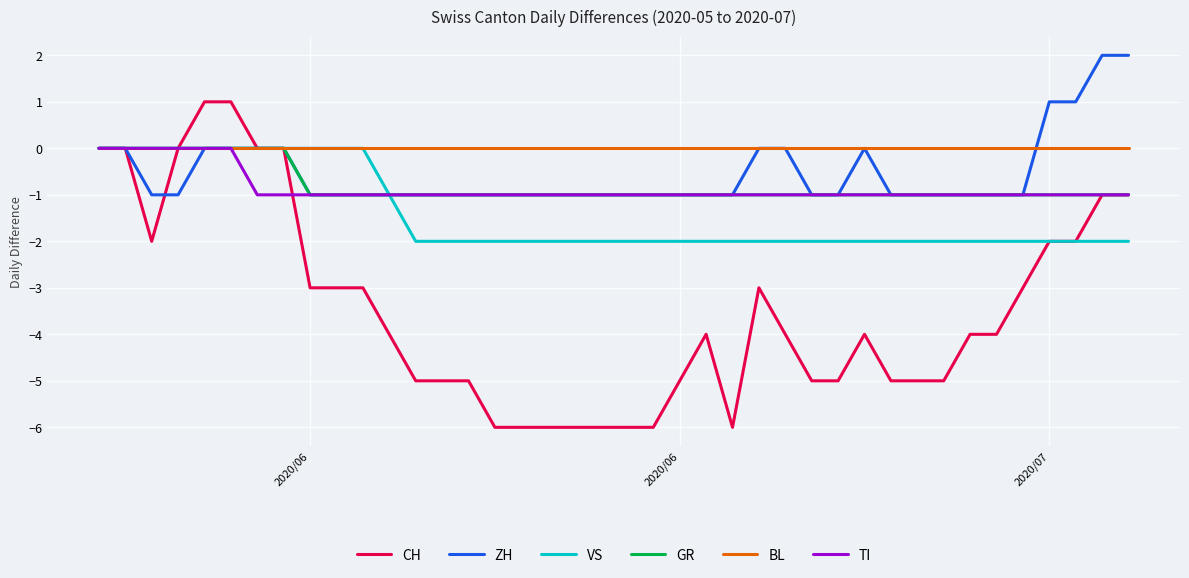

What is the minimum value shown in the chart?

-6